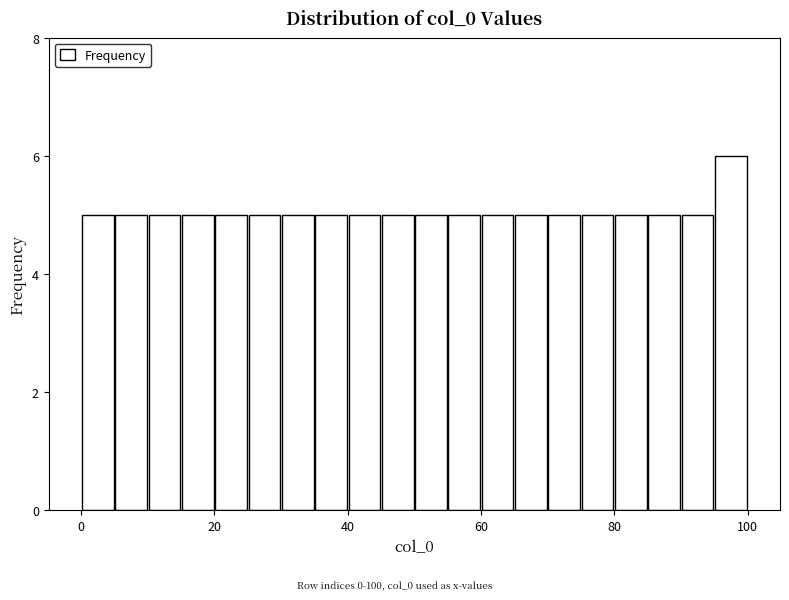

Around what value on the x-axis is the tallest bar? Give the approximate position of its centre, as read against the axis.

98